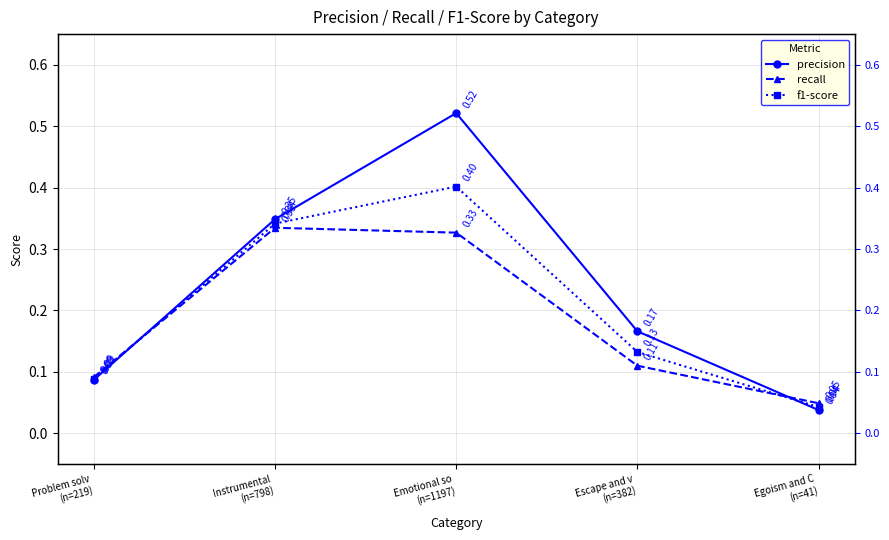

The value of precision at Egoism and C
(n=41) is 0.0. True or false?

False